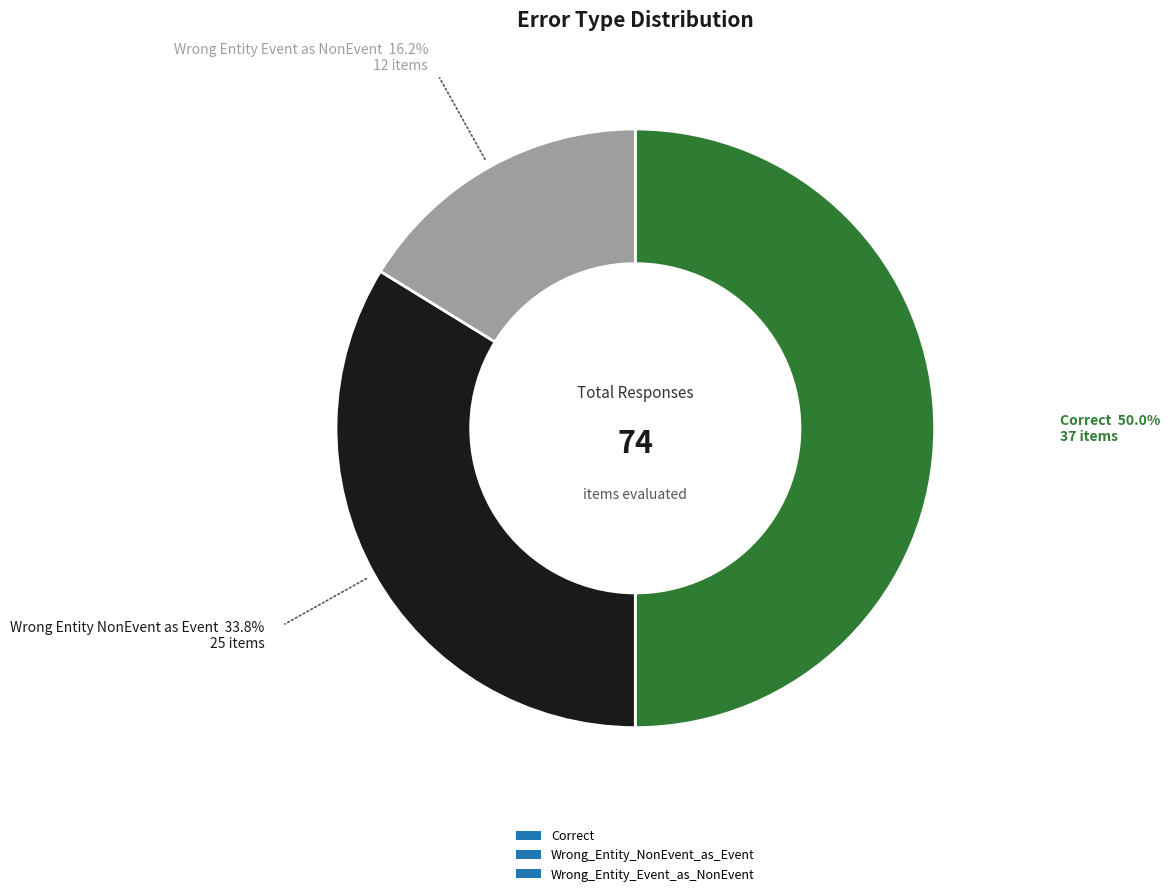

Rank the categories by value from highest to lowest.

Correct, Wrong_Entity_NonEvent_as_Event, Wrong_Entity_Event_as_NonEvent